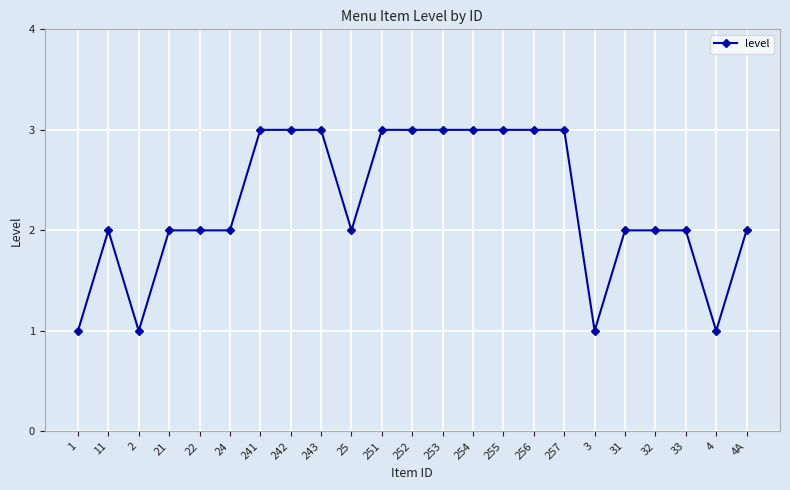

The chart shows a value of 2 at 257. True or false?

False